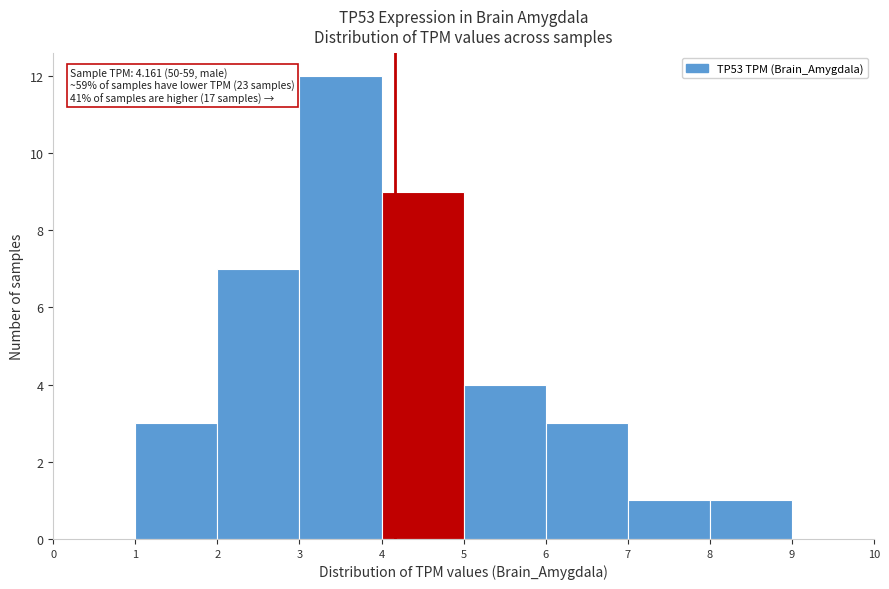

Which range on the x-axis has the tallest bar?

3 to 4